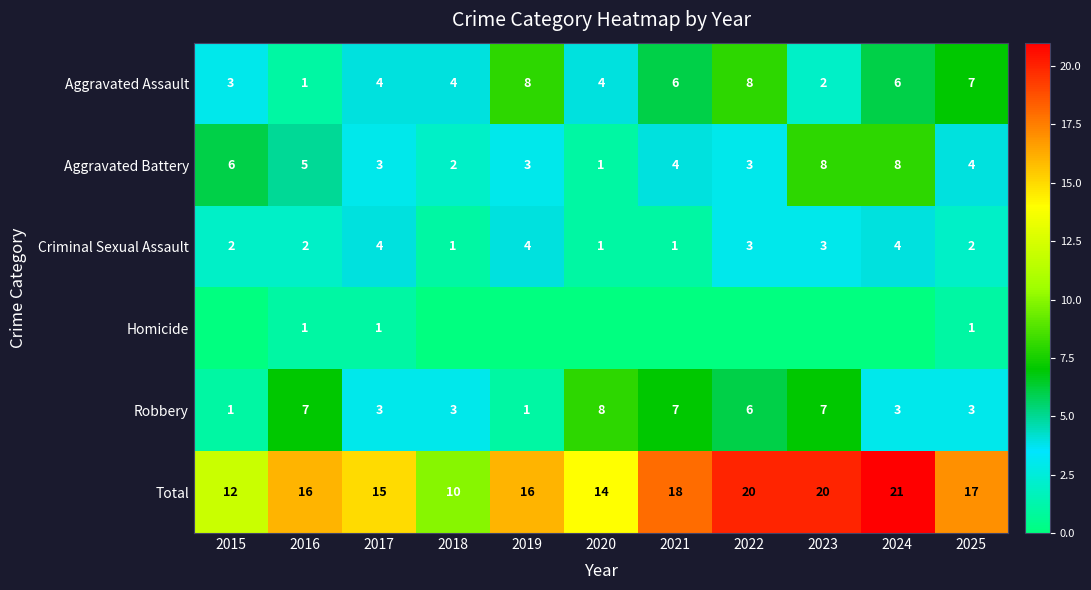

The value of Total at 2025 is 9. True or false?

False